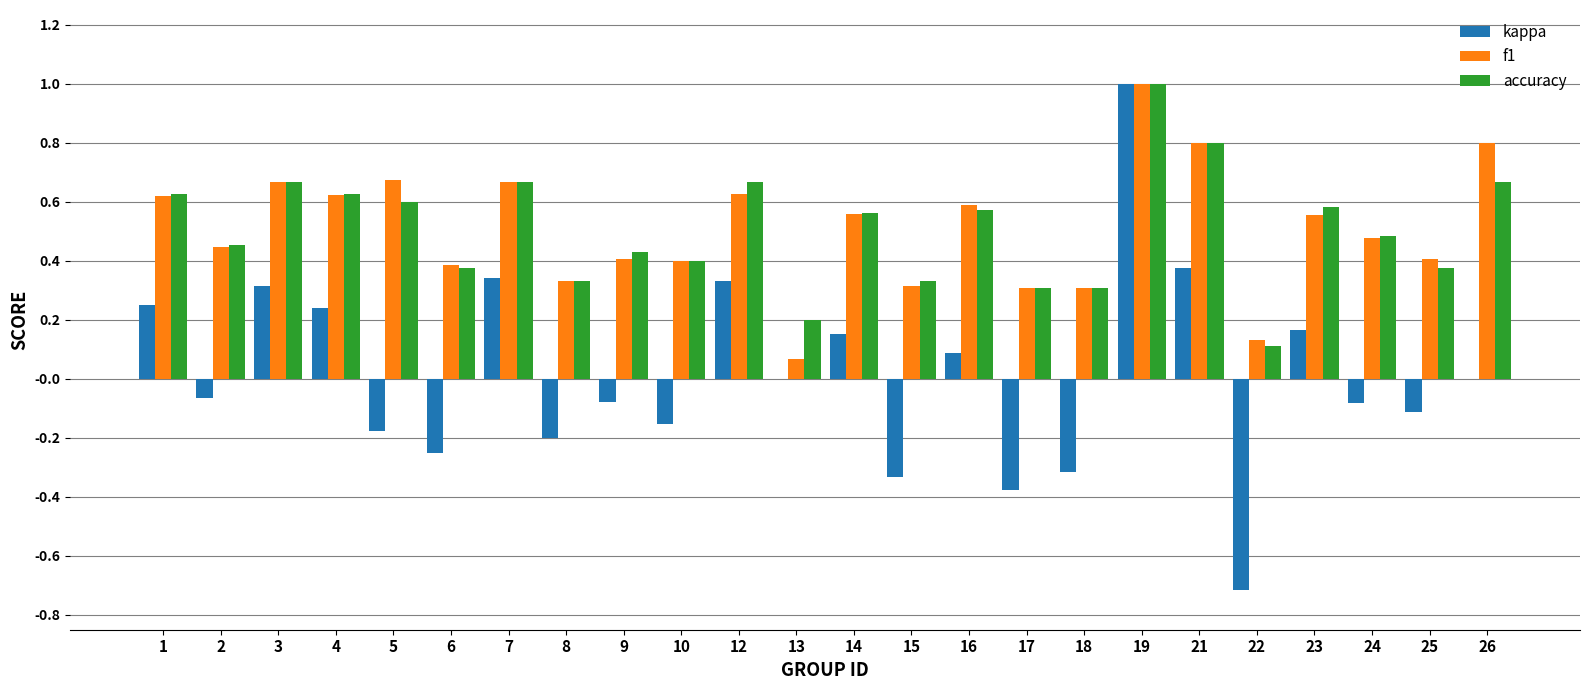

Where is accuracy nearest to the value 0?

22